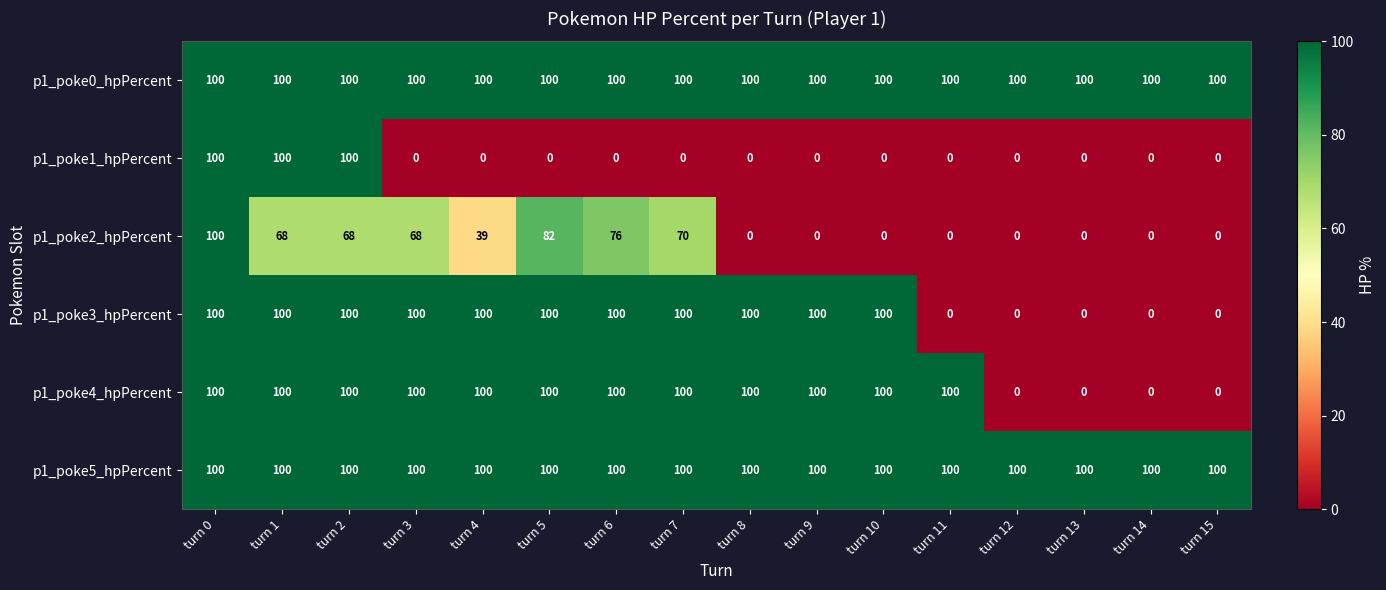

The value of p1_poke0_hpPercent at turn 9 is 32. True or false?

False